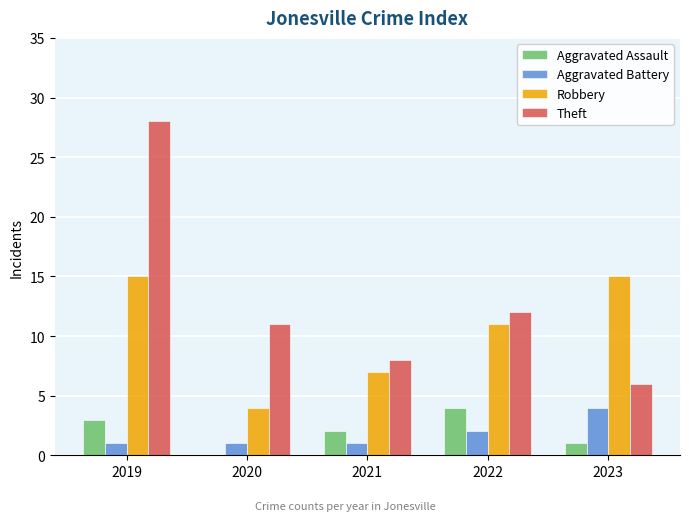

Between 2019 and 2021, which series saw the biggest shift?

Theft